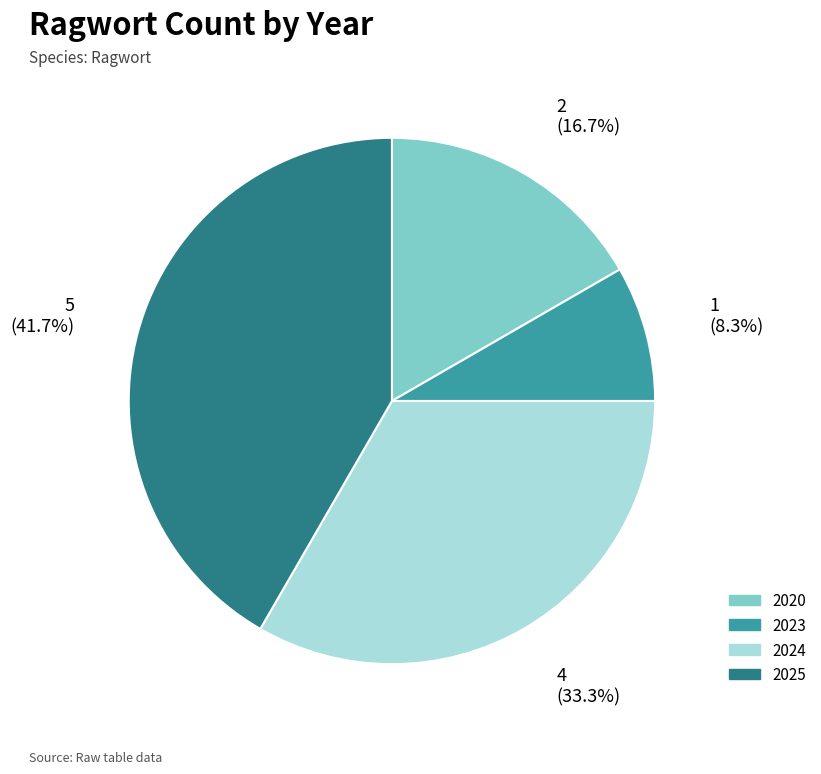

Is it true that 2023 is 2% of the pie?

False